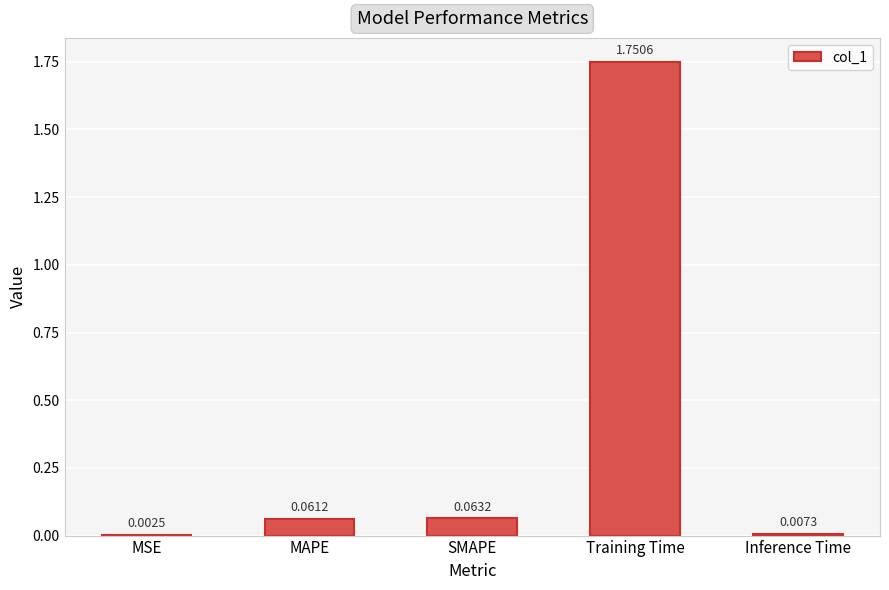

Which label corresponds to the largest value in the chart?

Training Time